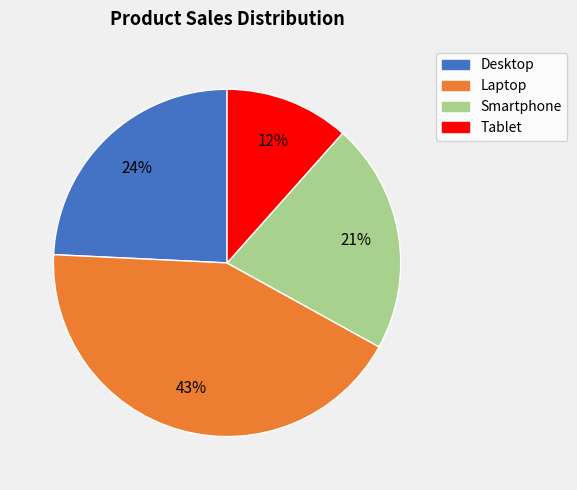

What percentage is the Desktop slice, to the nearest percent?

24%